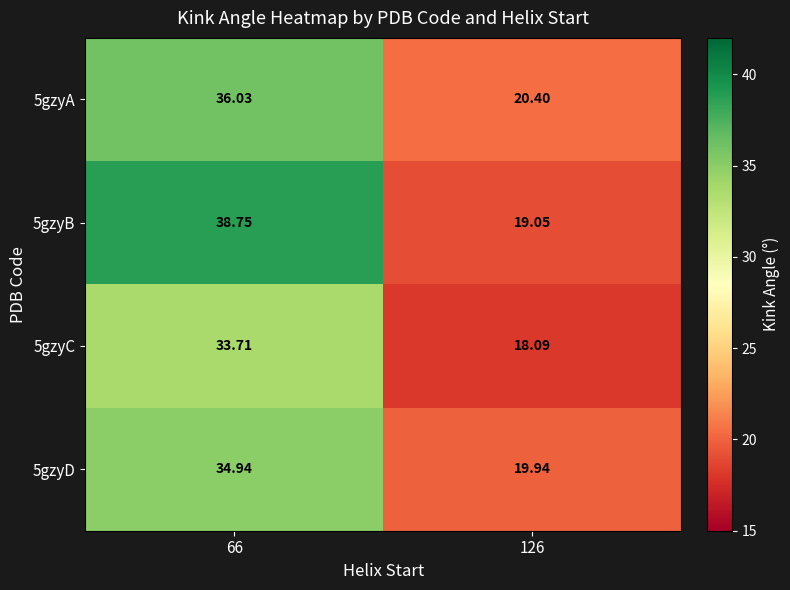

At which category does the chart reach its minimum across all series?

126